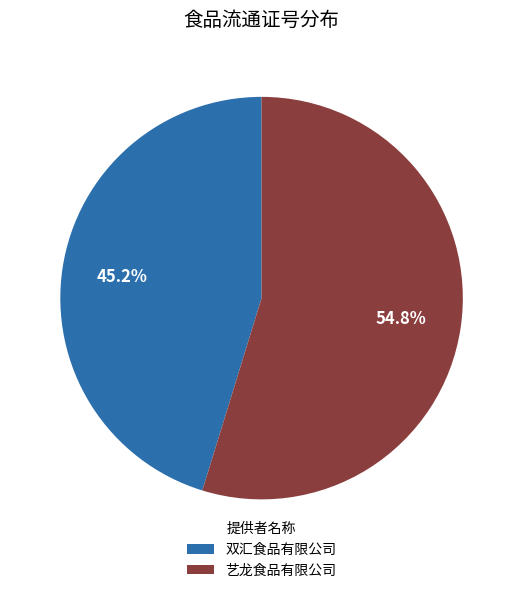

What percentage do 艺龙食品有限公司 and 双汇食品有限公司 together represent?

100.0%